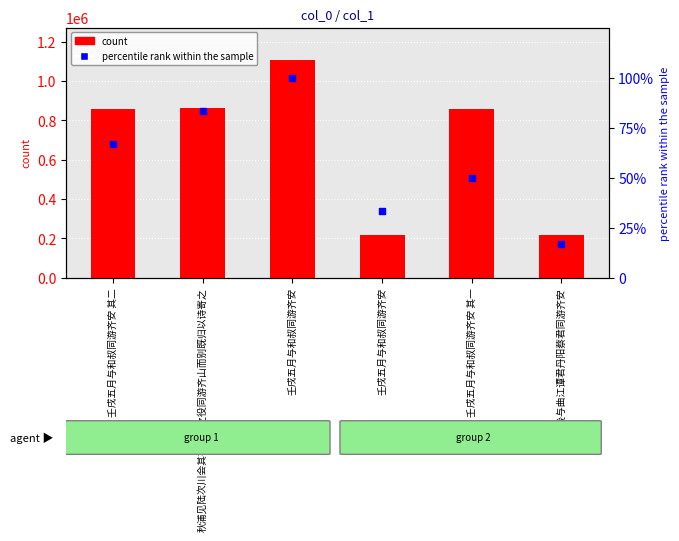

Which series has the largest total across all categories?

count